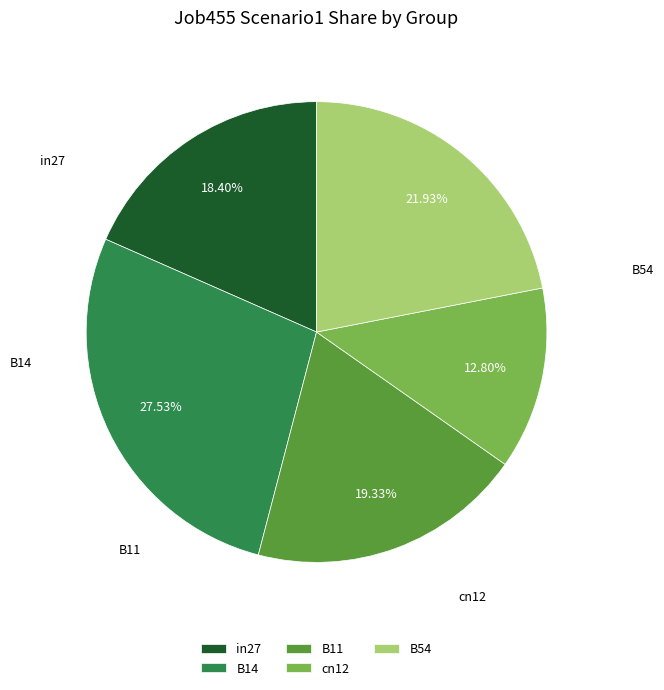

The in27 slice represents 18% of the pie. True or false?

True